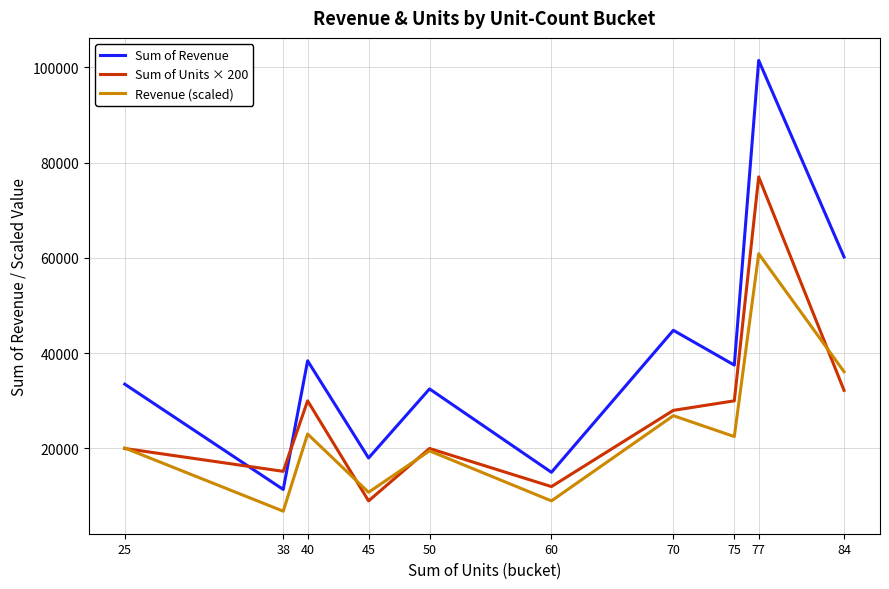

How many lines are shown in the chart?

3